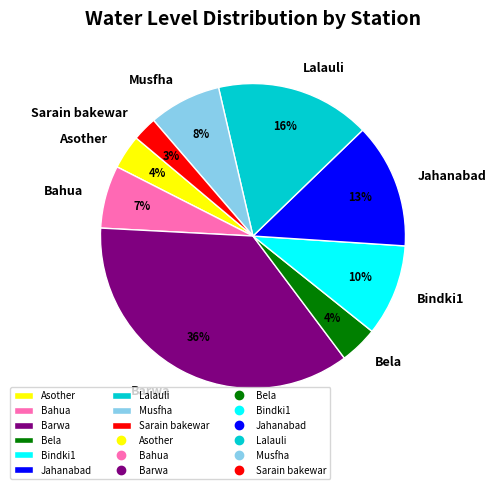

Is it true that Bindki1 is 10% of the pie?

True